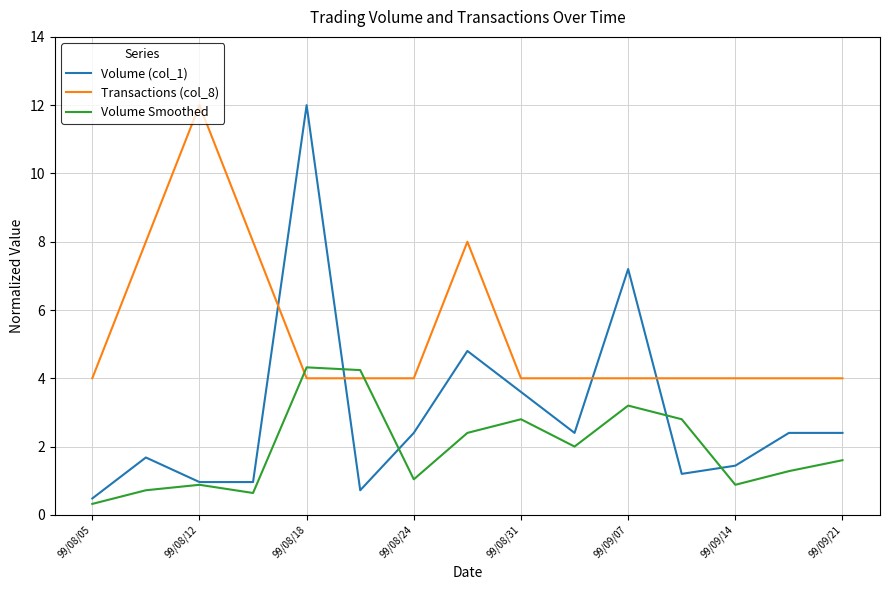

Which series has the largest total across all categories?

Transactions (col_8)